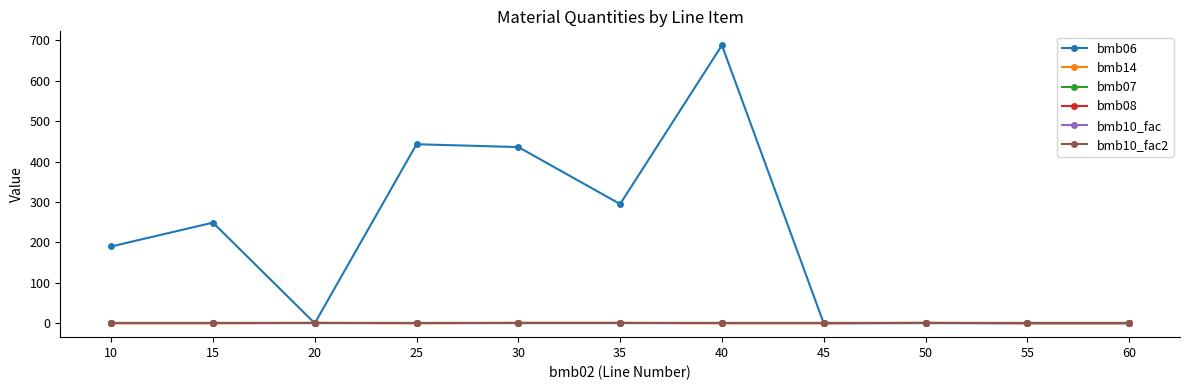

What is the value of the bmb07 point at the 4th from the left?

1.0